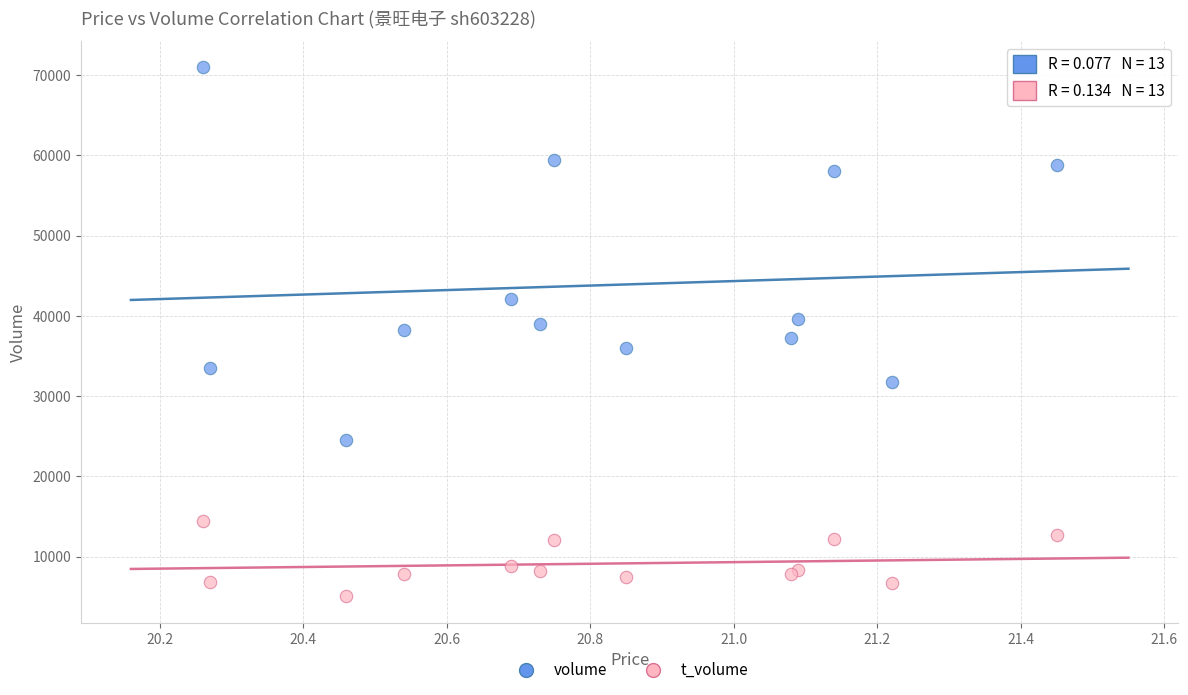

Which series contains the highest Y value?

volume